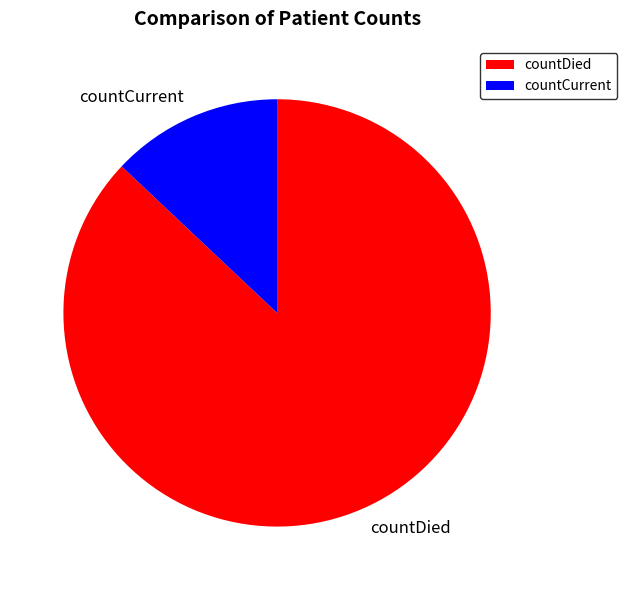

How many segments does this pie chart have?

2